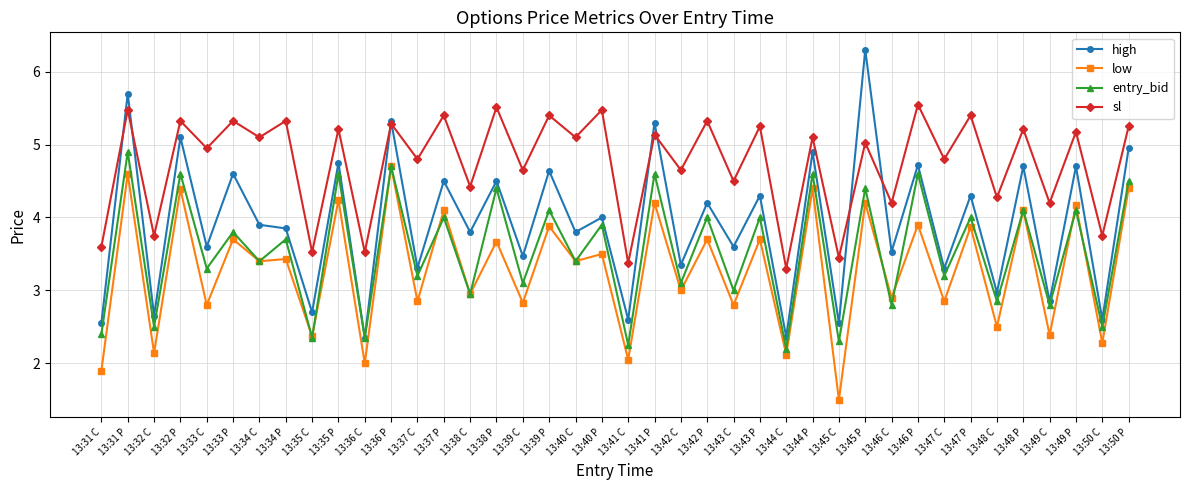

Where is the first local maximum for high?

13:31 P